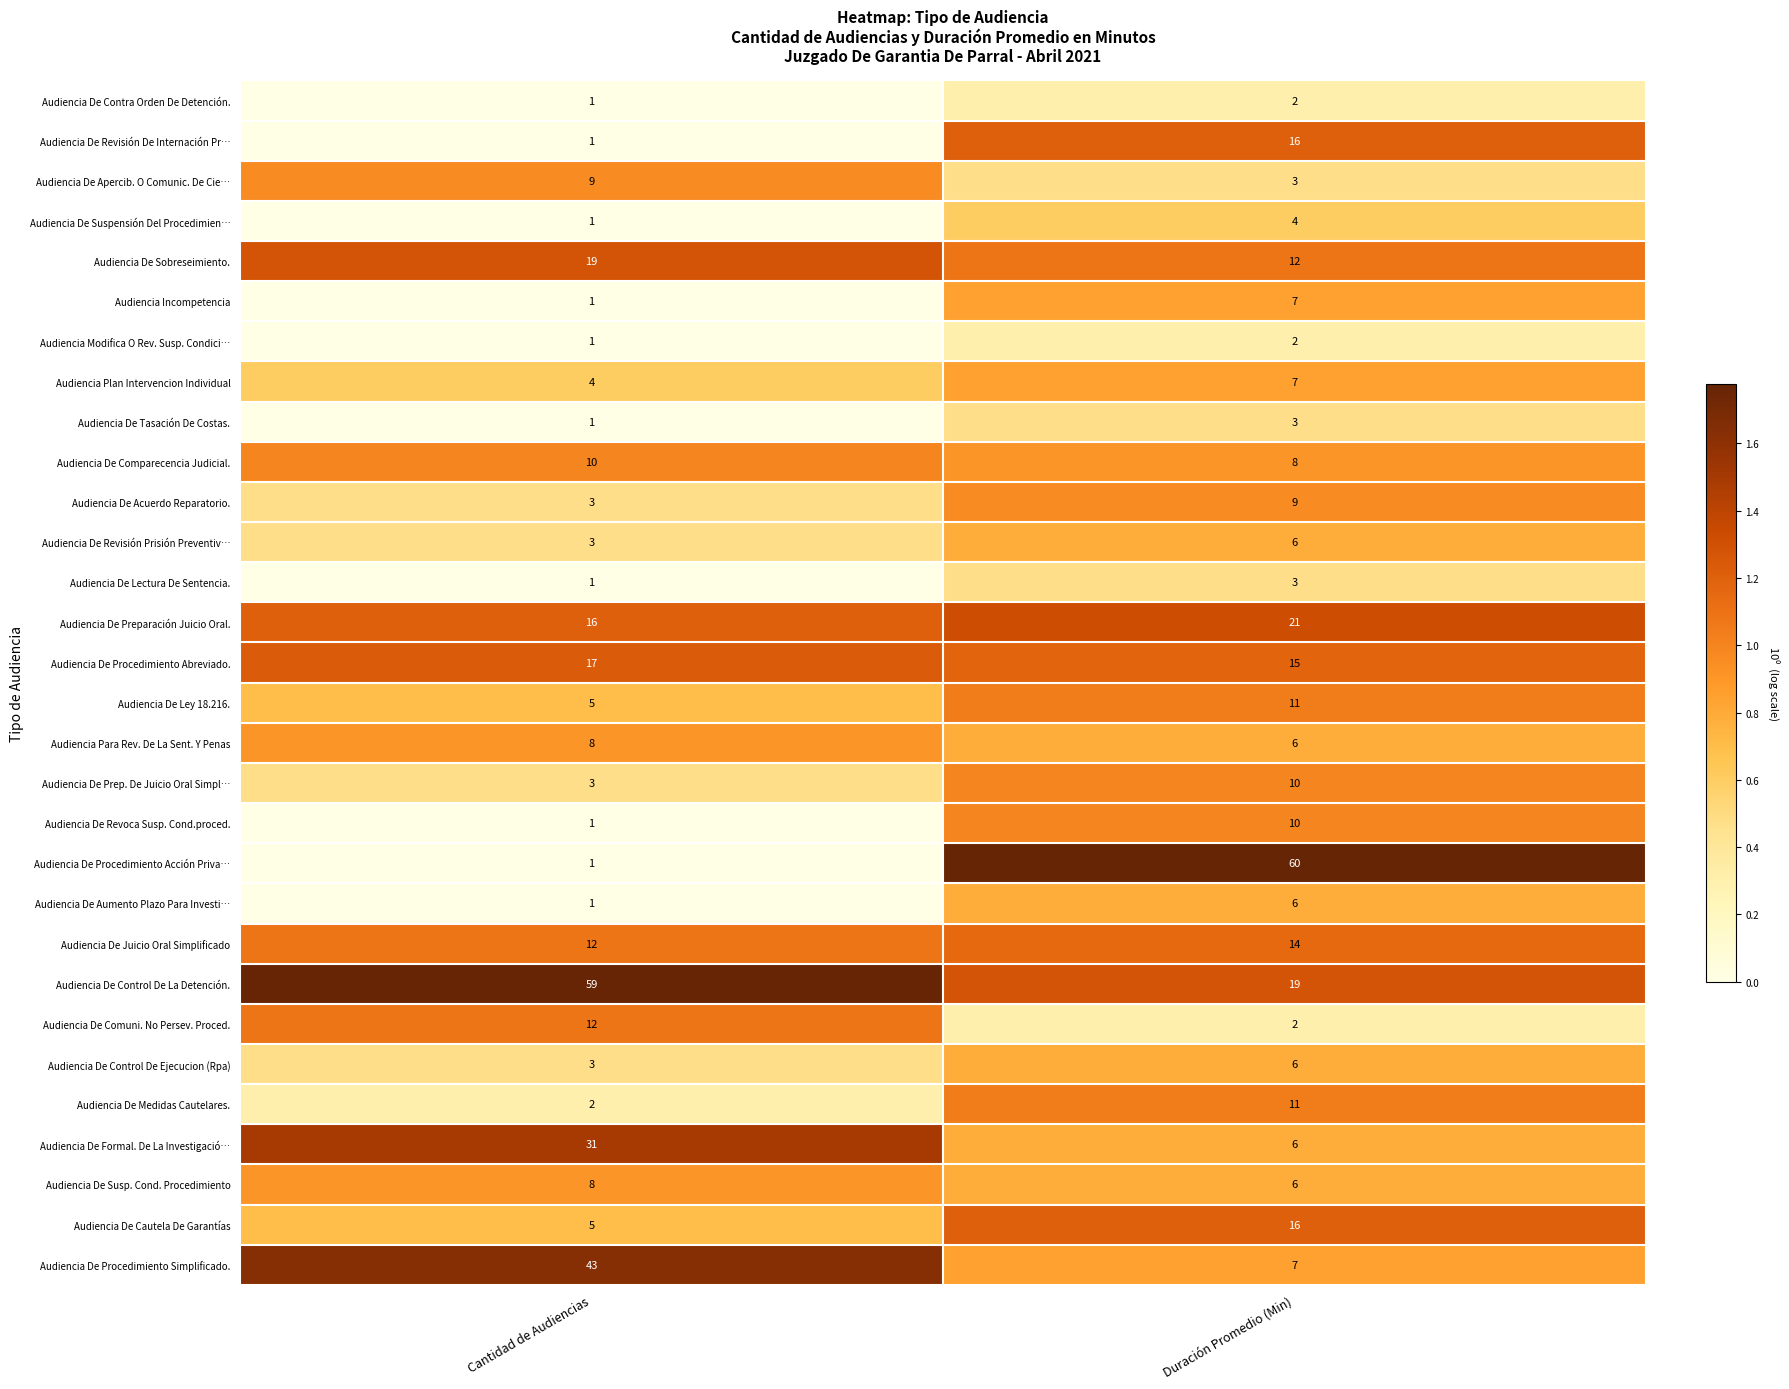

The Audiencia De Suspensión Del Procedimien… series shows 1 at Cantidad de Audiencias. True or false?

True